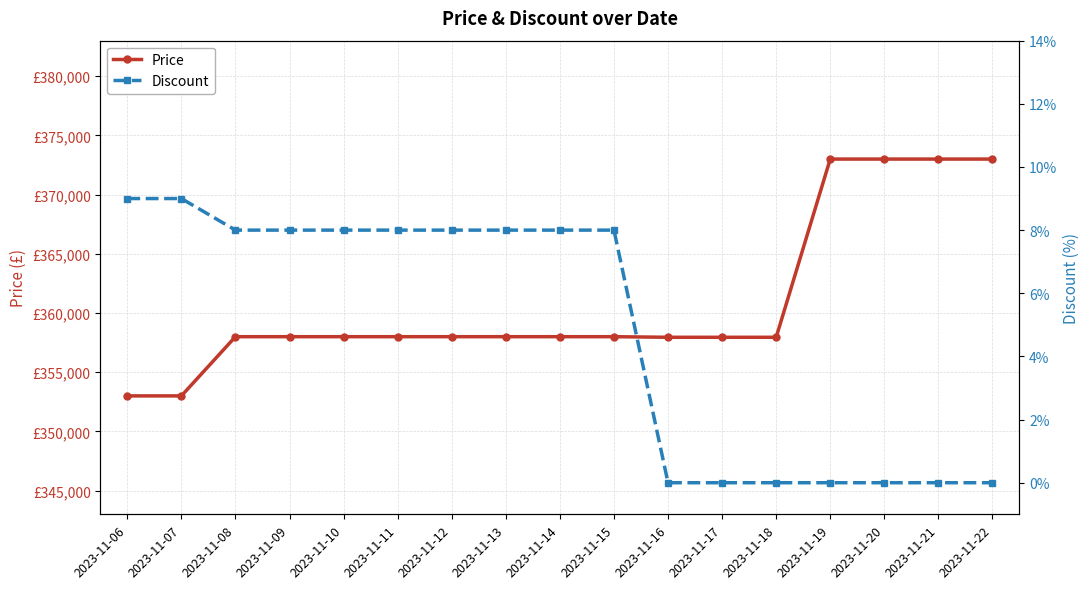

True or false: Price and Discount cross at least once.

False